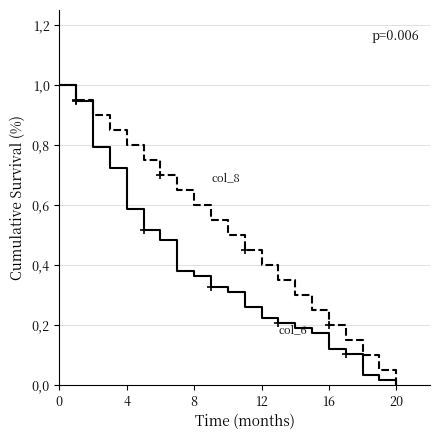

How many series are shown in this chart?

2